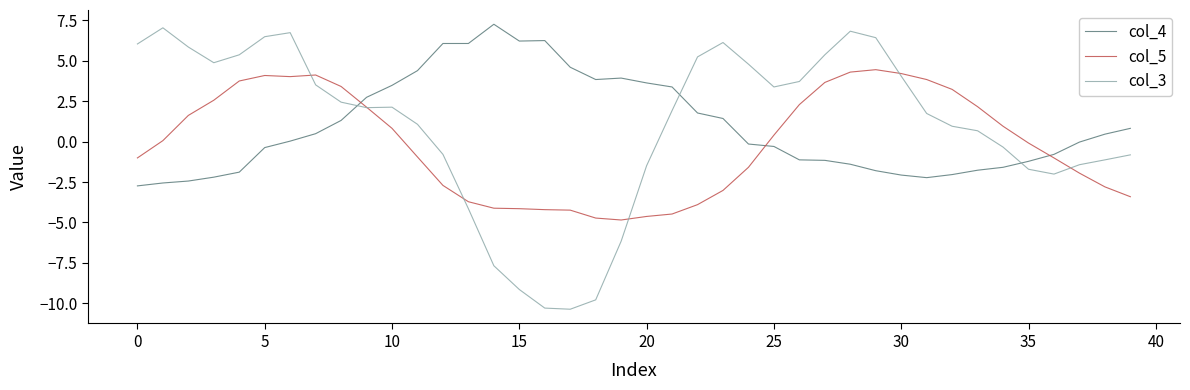

Which series has the largest range (max minus min)?

col_3